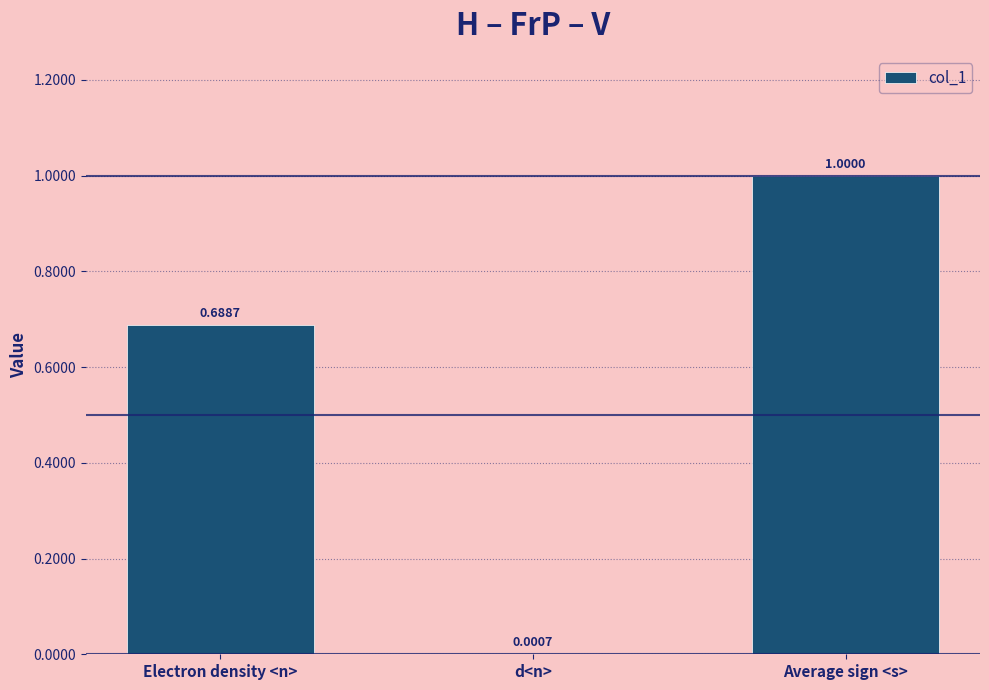

Which label corresponds to the largest value in the chart?

Average sign <s>